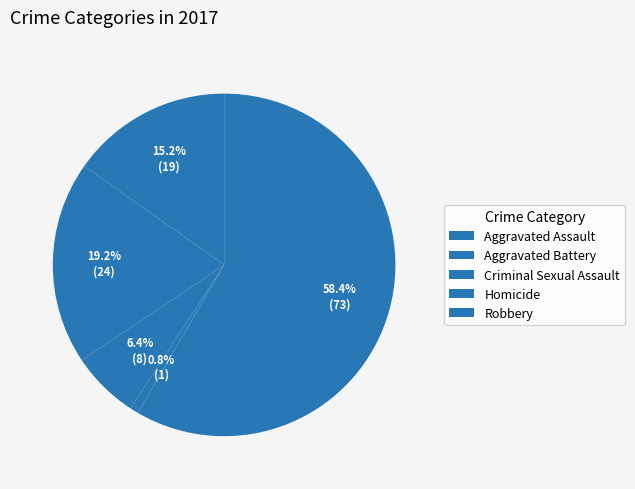

Count the number of slices in the pie.

5